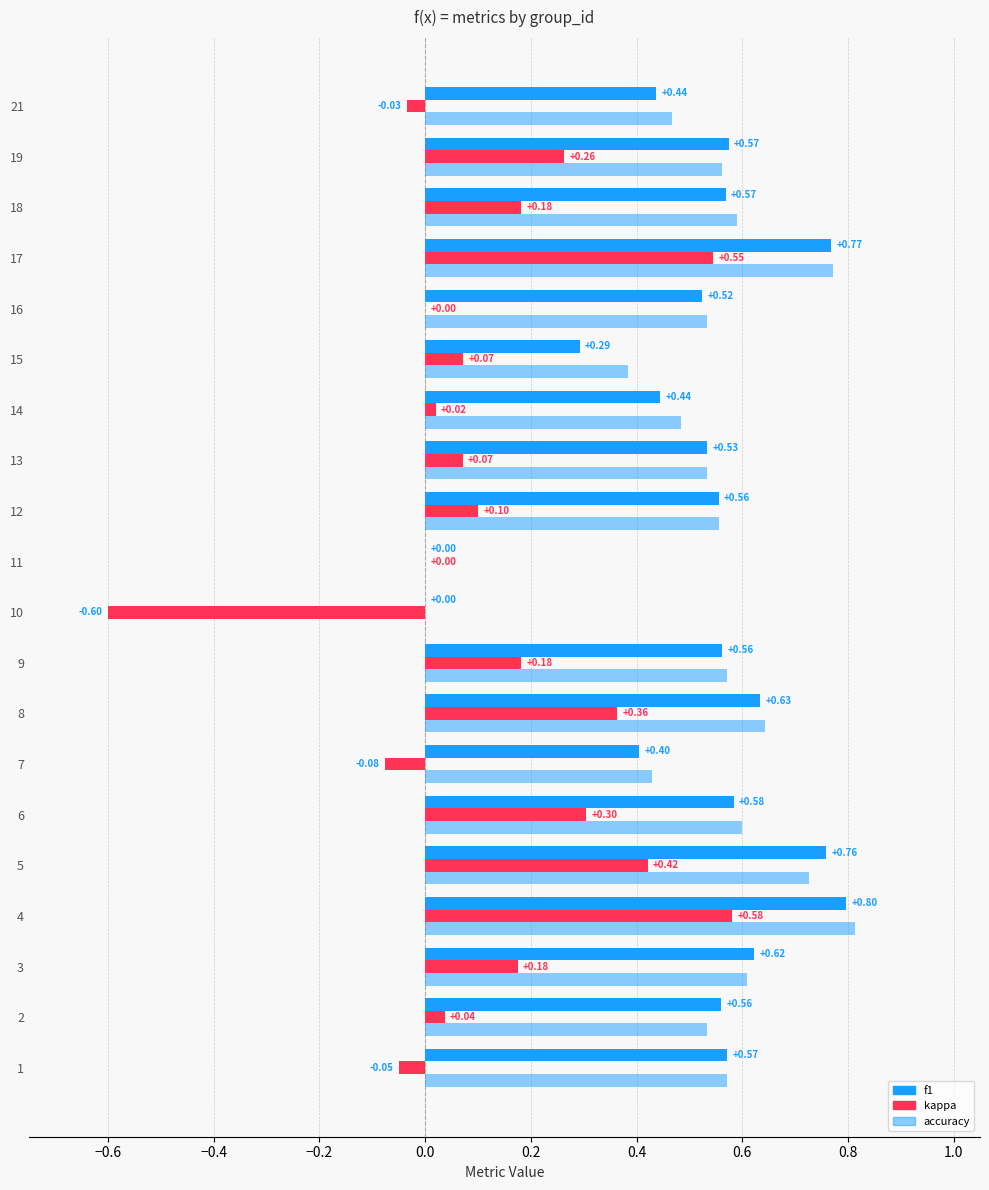

Count the number of data series in this chart.

3